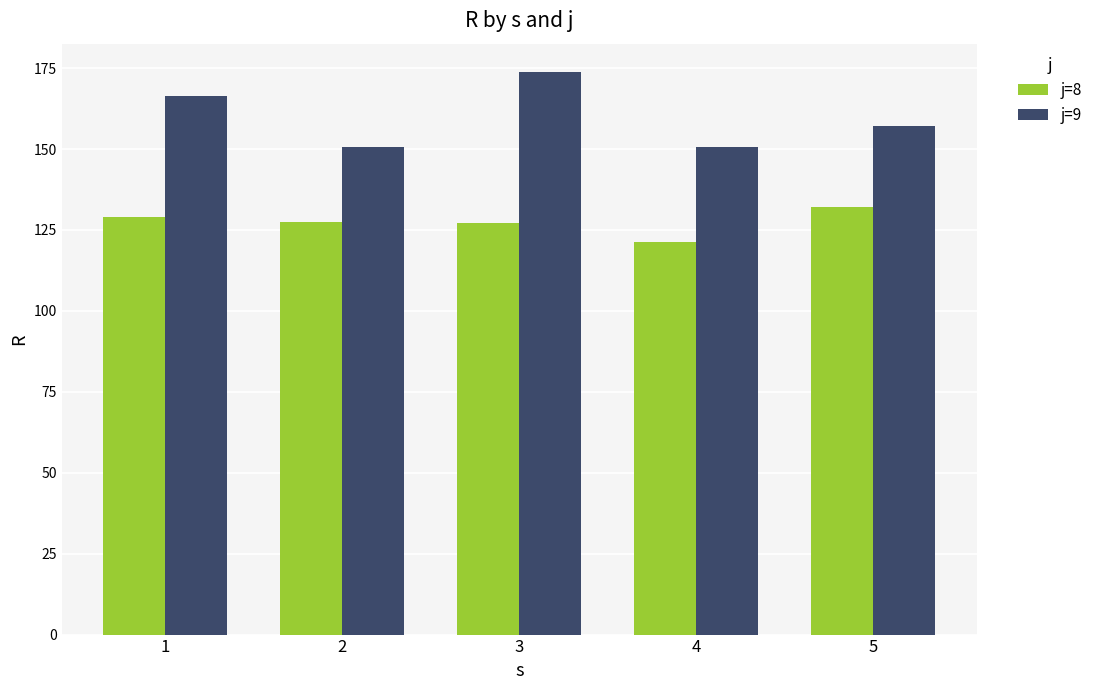

How many data points does each series have?

5